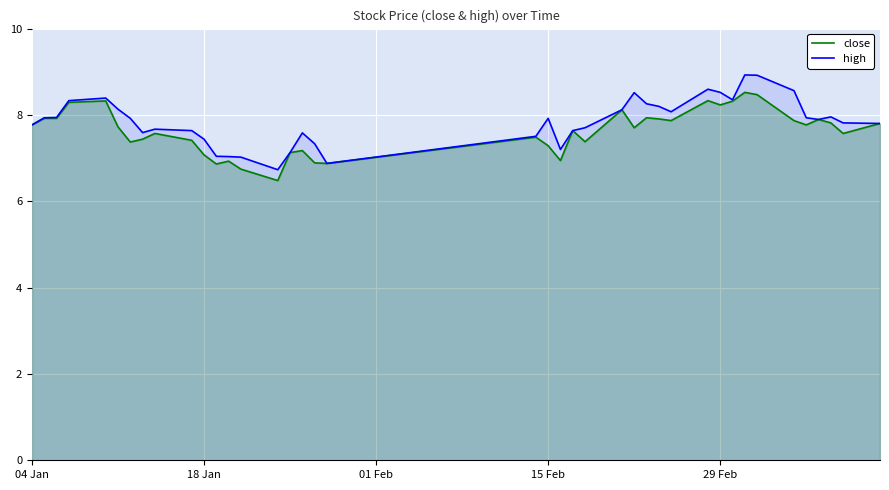

Rank the series by their maximum value, from highest to lowest.

high, close